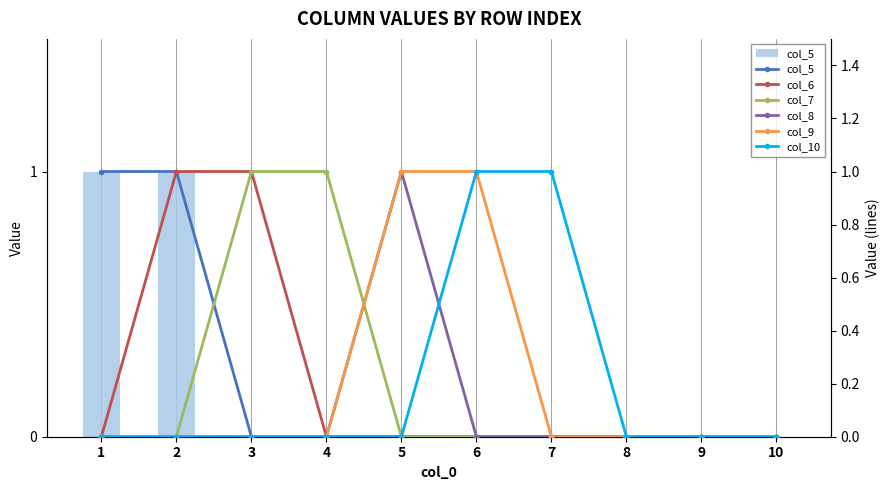

List the labels in order of col_10 value, smallest first.

1, 2, 3, 4, 5, 8, 9, 10, 6, 7